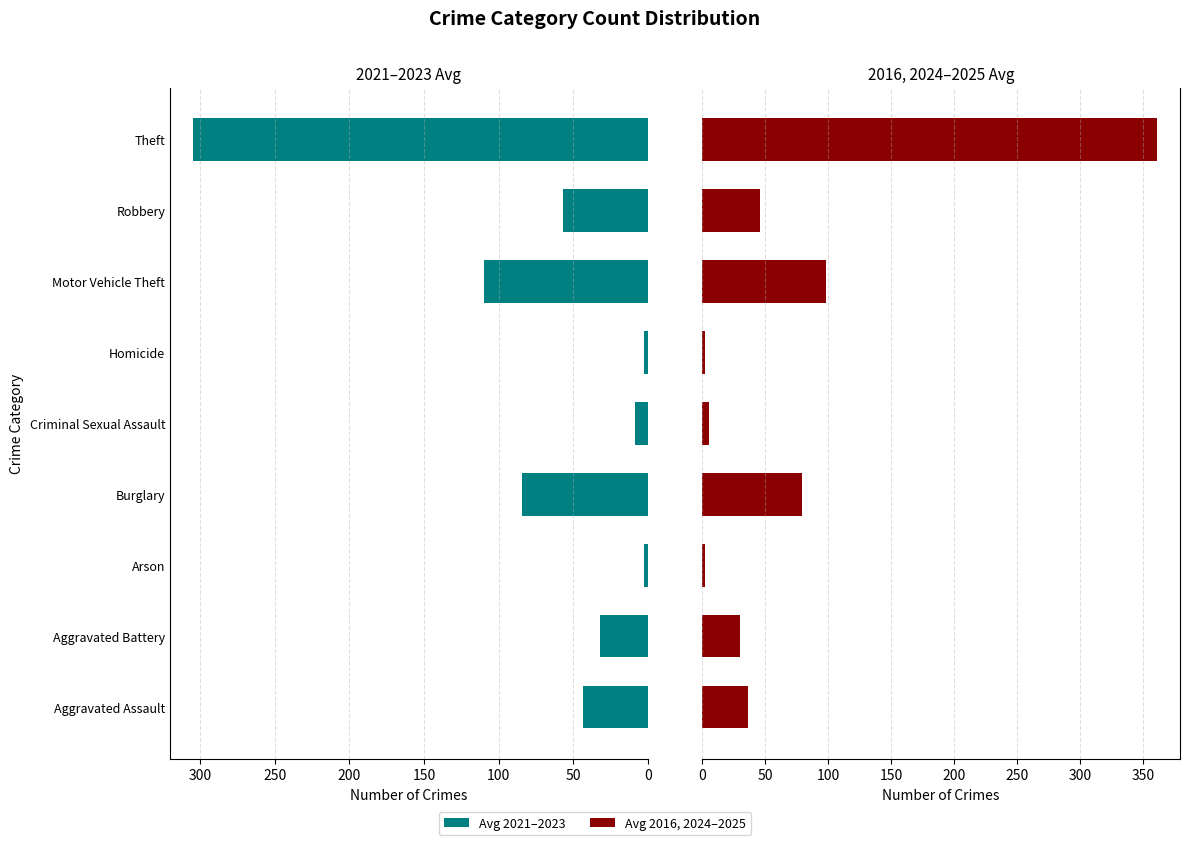

Read the Avg 2024-2016 value at Theft.

361.0